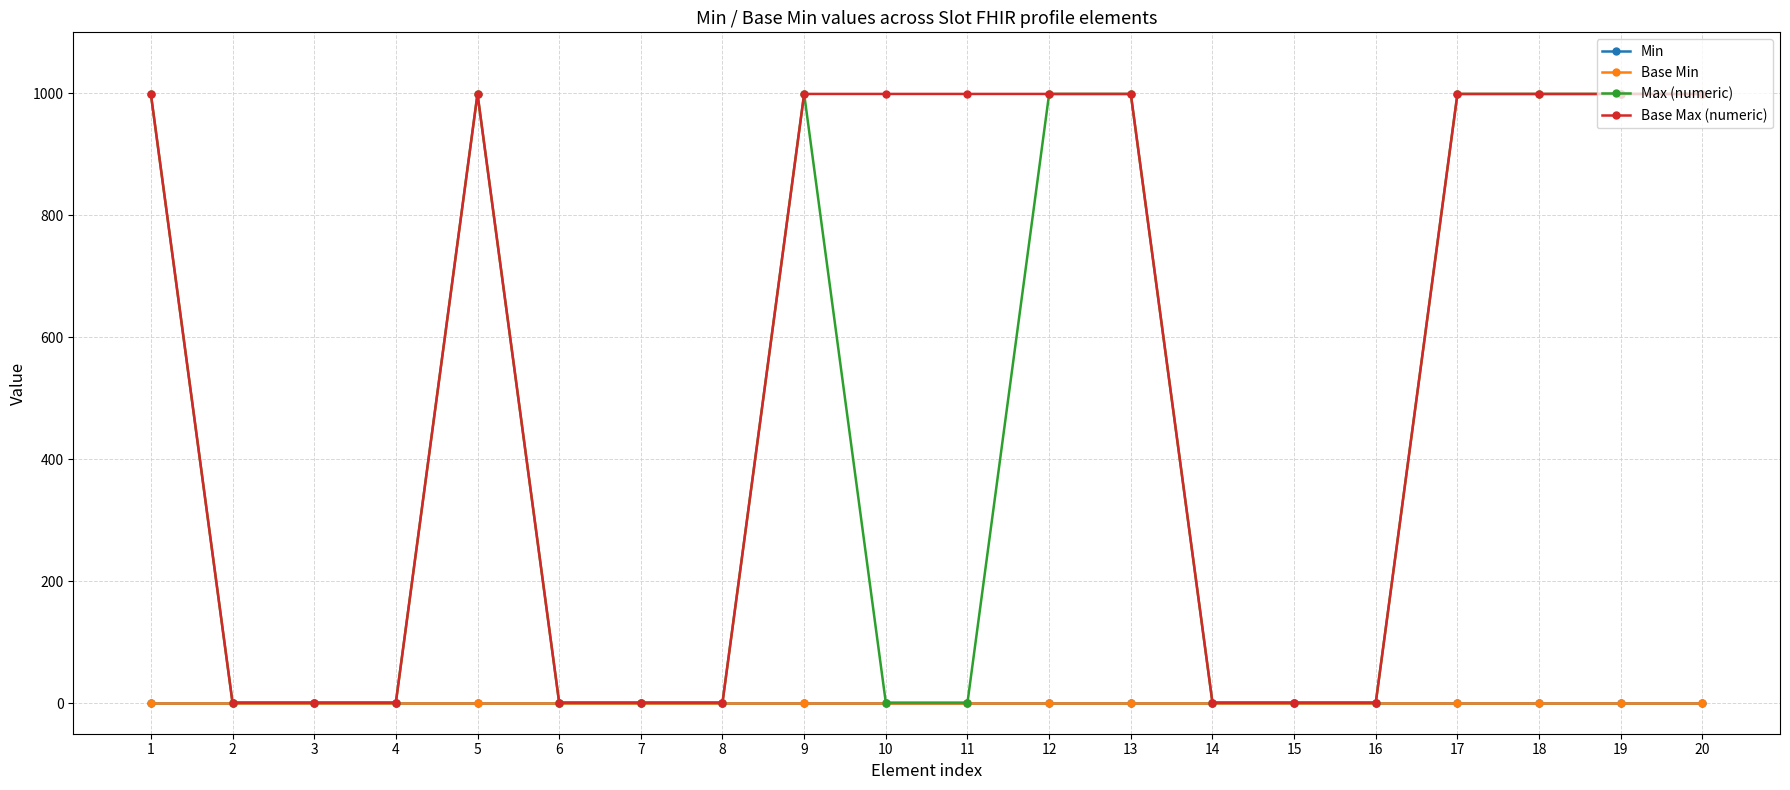

Rank the categories by Max (numeric) value from lowest to highest.

2, 3, 4, 6, 7, 8, 10, 11, 14, 15, 16, 1, 5, 9, 12, 13, 17, 18, 19, 20